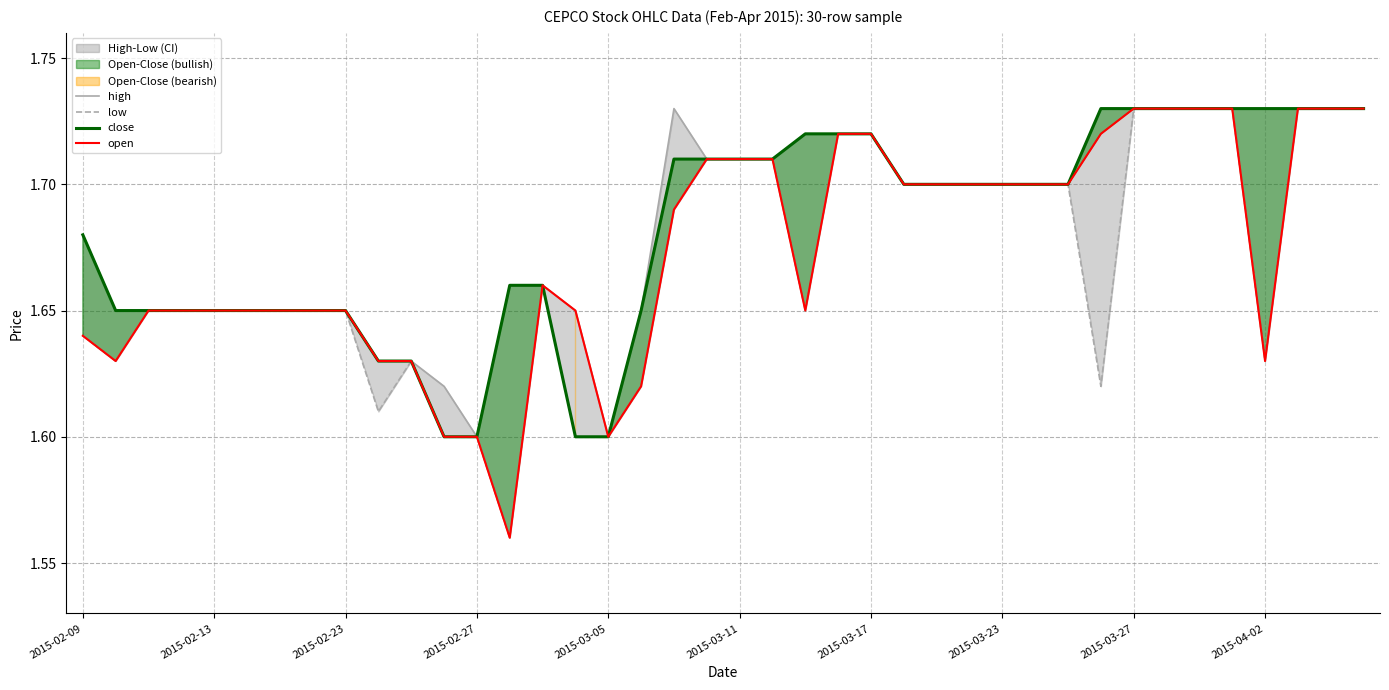

Does the chart display data point markers on the line(s)?

No